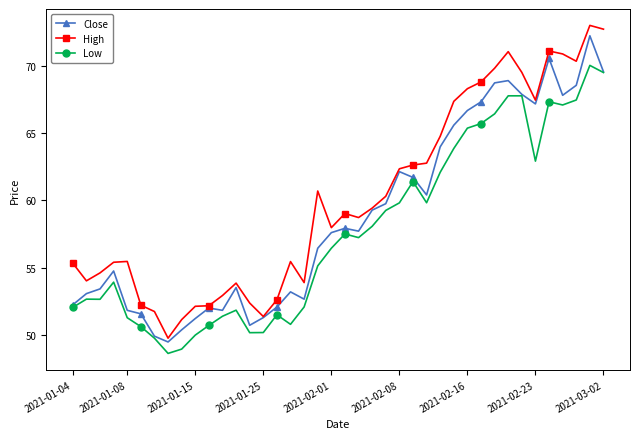

What is the value of the High point at the 8th from the left?

49.8